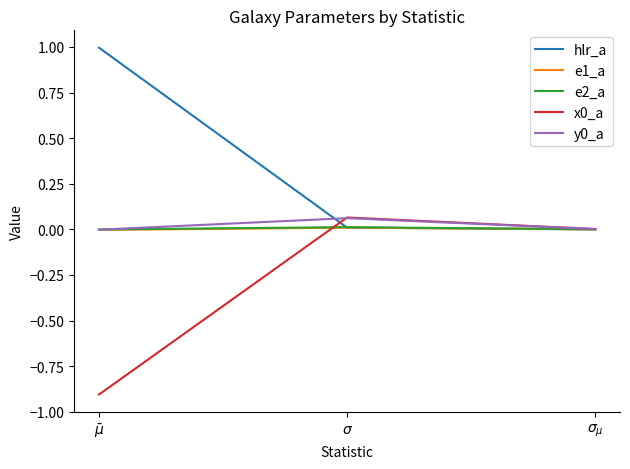

Which series has the largest total across all categories?

hlr_a